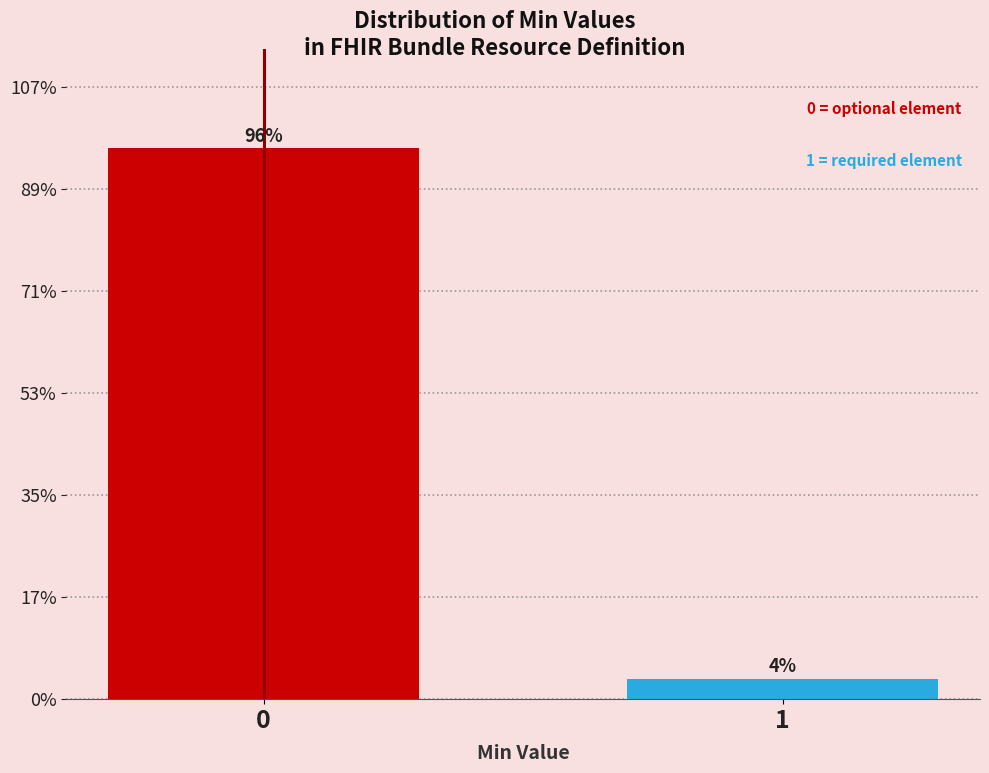

Does the chart contain any negative values?

No